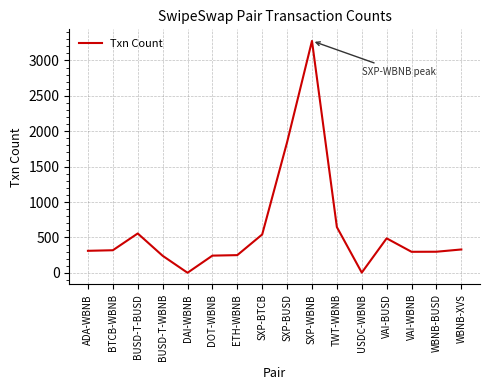

What position from the left is BUSD-T-WBNB?

4